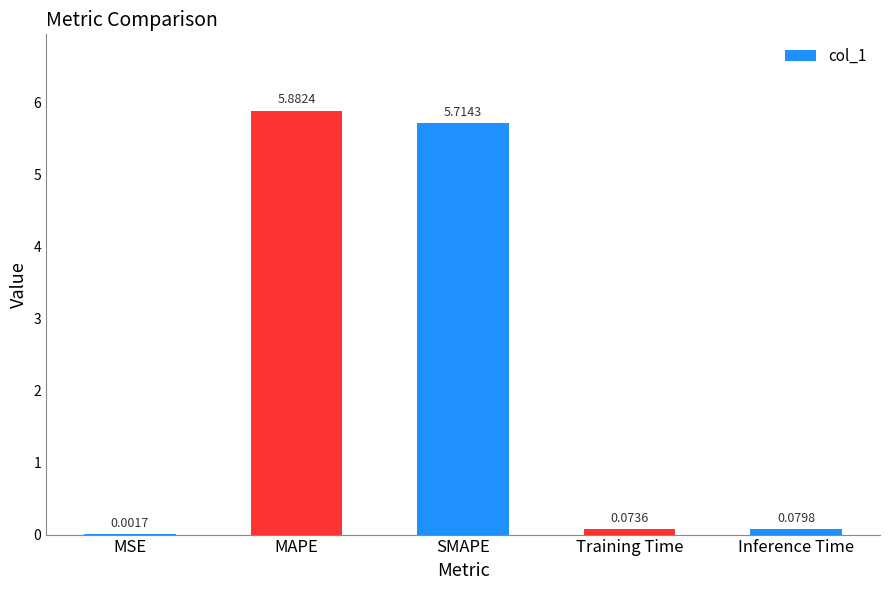

Are the bars grouped side by side (vs. stacked)?

No